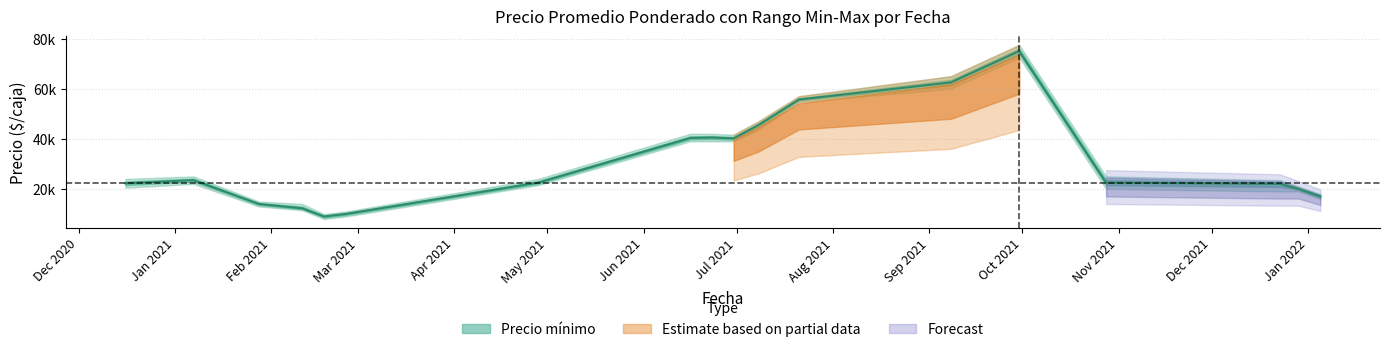

What is the greatest value displayed?

75000